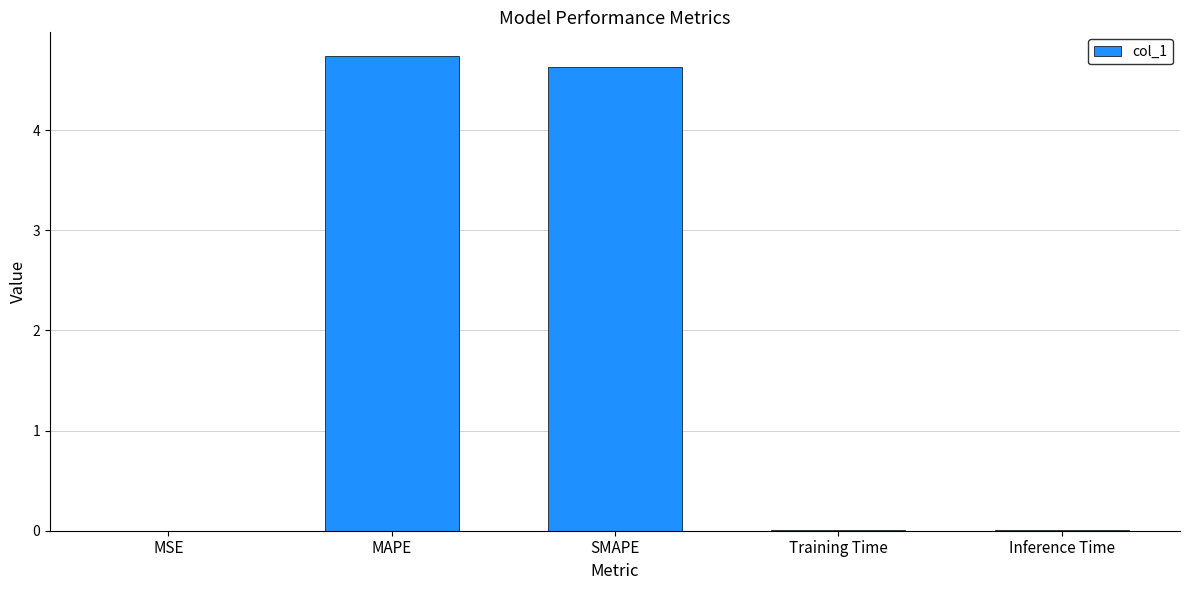

What is the sum of all values?

9.4